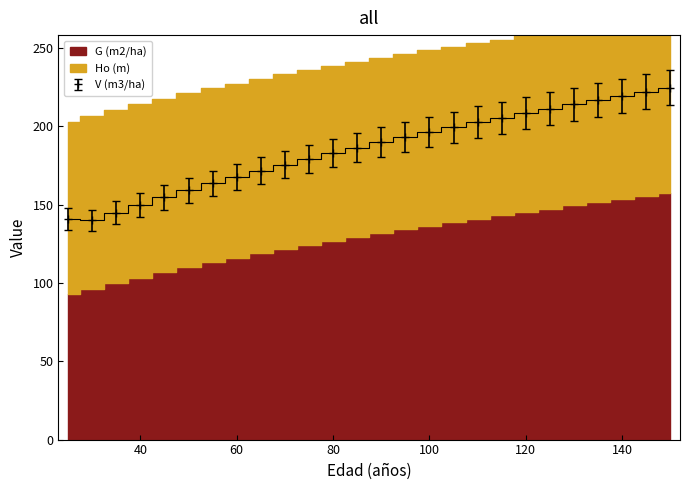

True or false: V (m3/ha) and G (m2/ha) cross at least once.

False